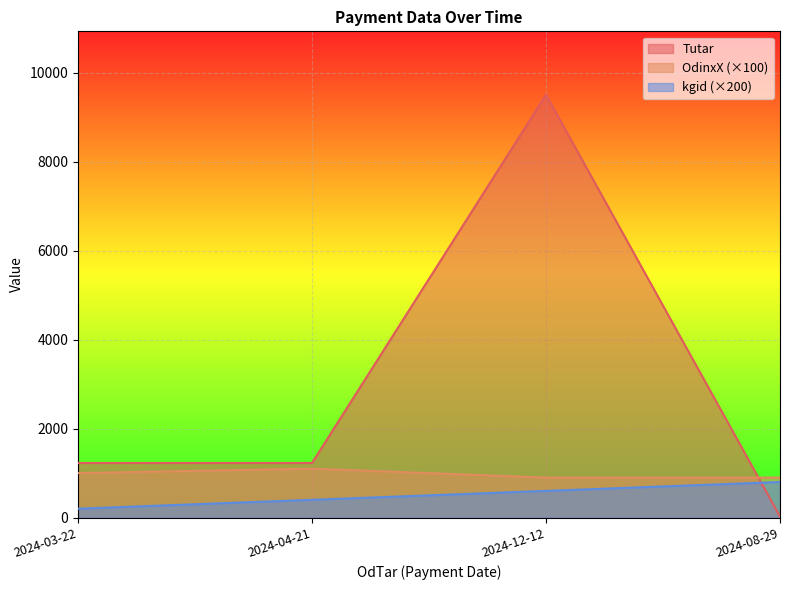

What is the sum of the OdinxX values at 2024-12-12 and 2024-04-21?

2000.0